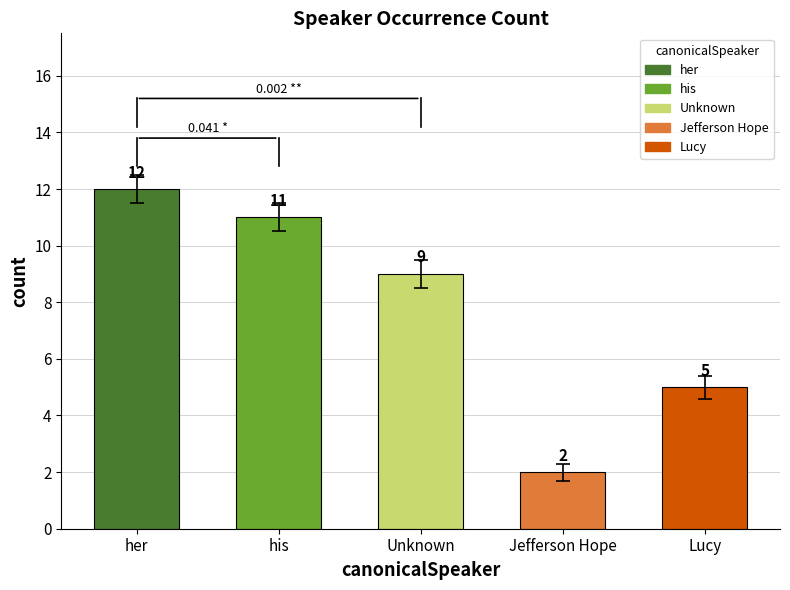

The value at Lucy is 5. True or false?

True